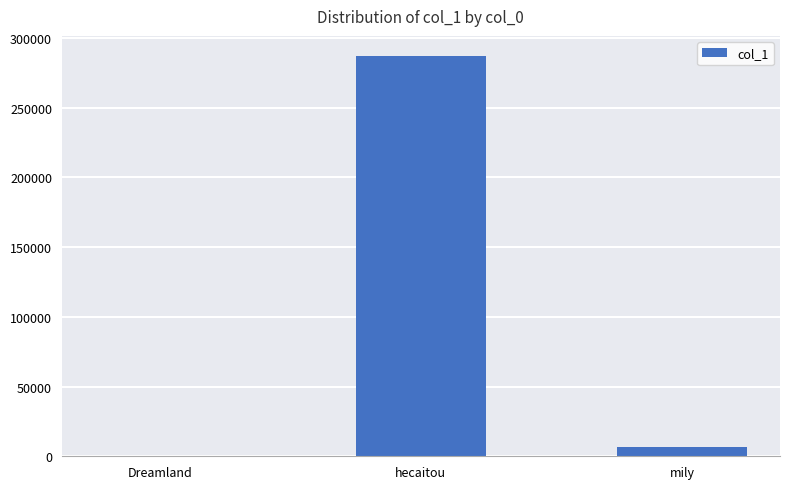

Reading left to right, extract all data points from this chart.

2	287047	6323